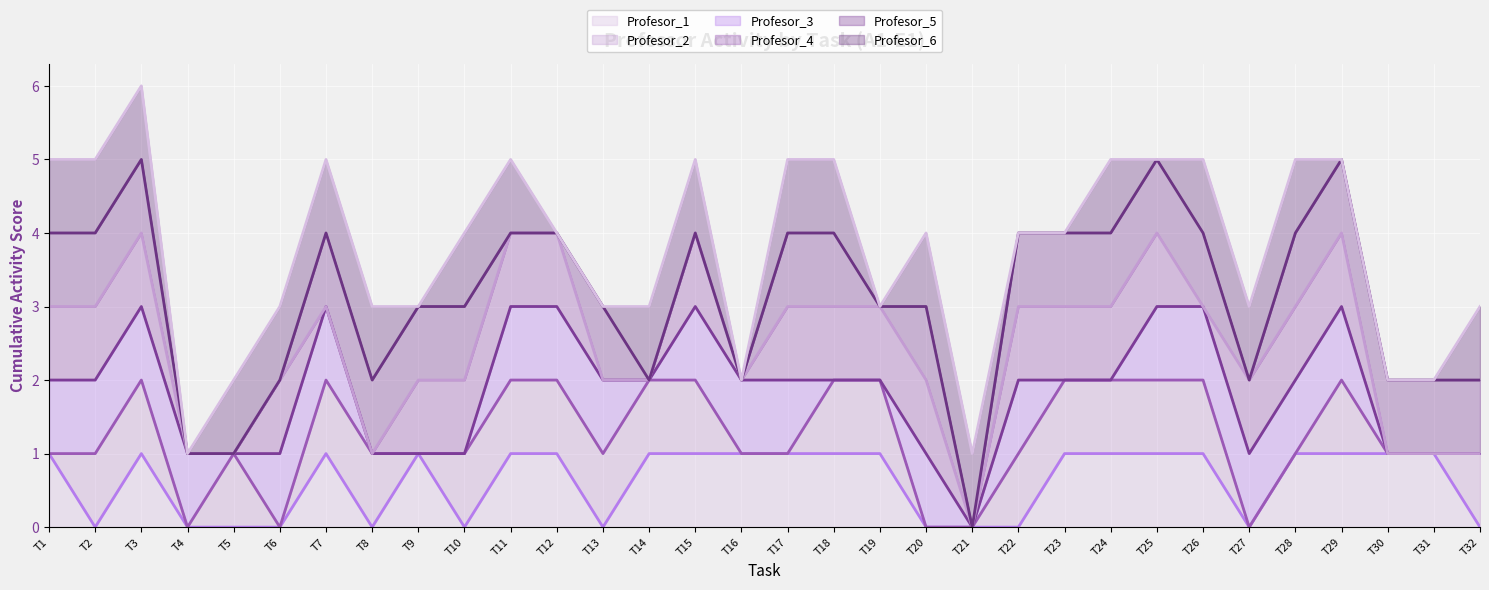

The value of Profesor_1 (line) at T24 is 1. True or false?

True